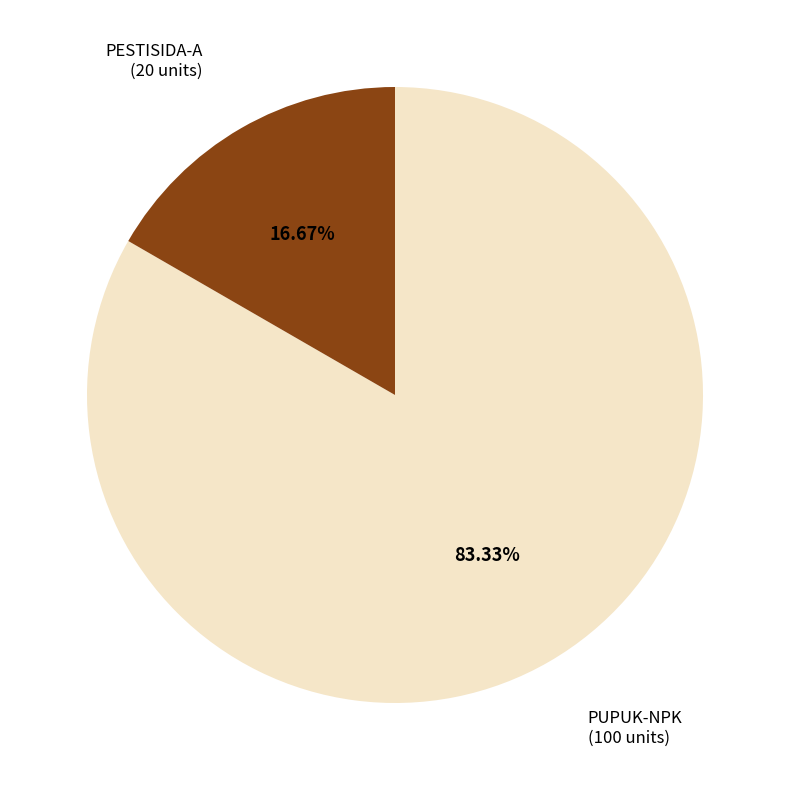

How many segments does this pie chart have?

2